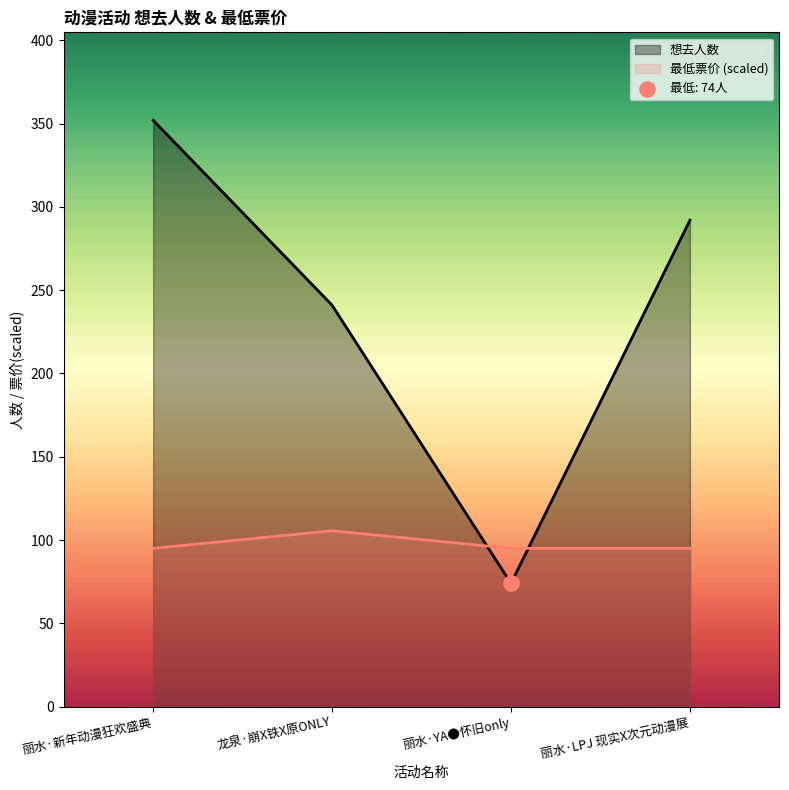

What is the ratio of the value at 丽水·YA●怀旧only to the value at 丽水·新年动漫狂欢盛典?

0.2